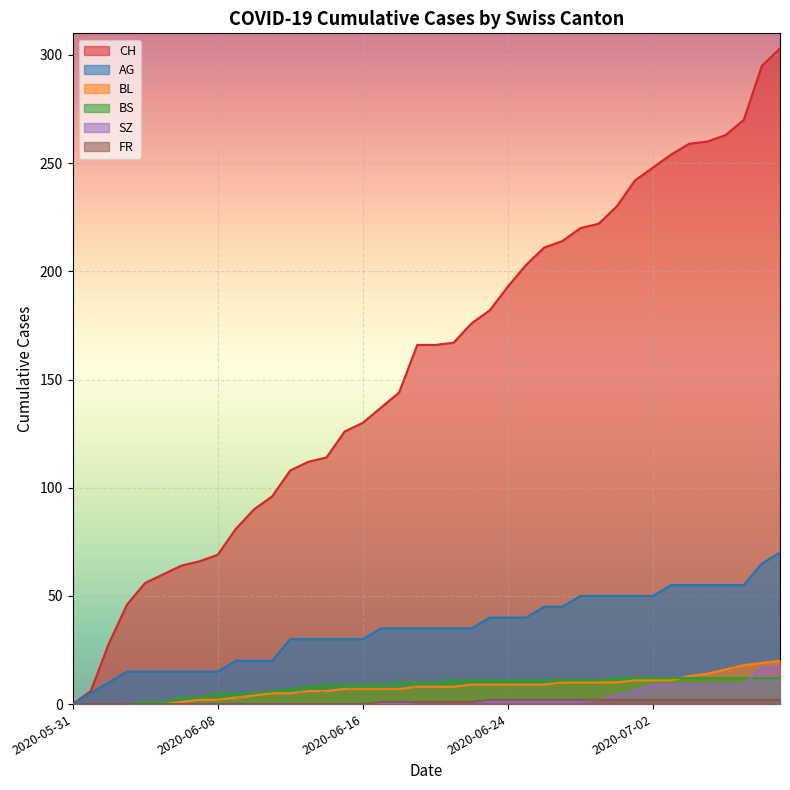

How many data points does each series have?

40